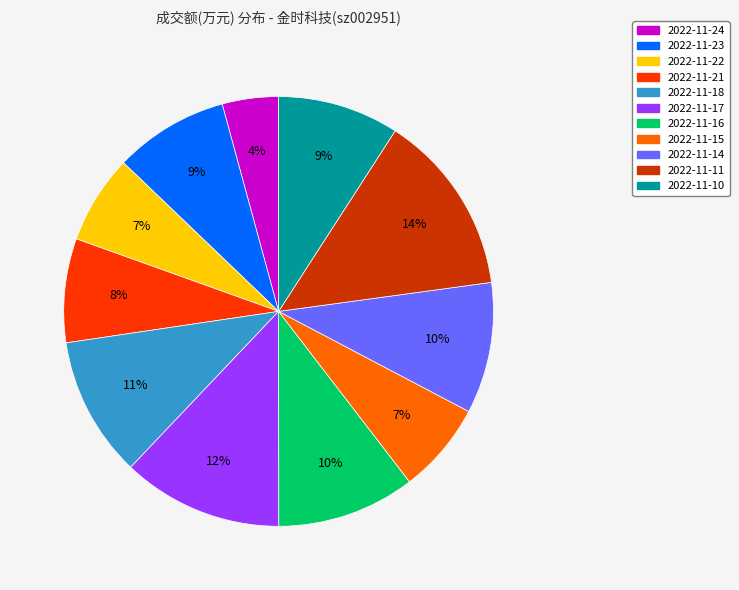

Is 2022-11-11 the majority of the pie?

No